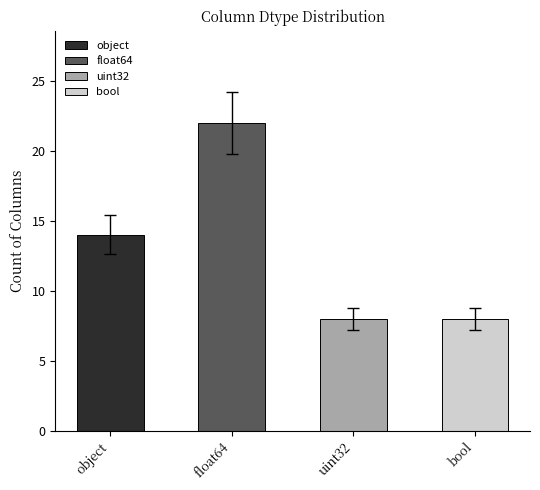

What is the label of the 2nd bar from the left?

float64